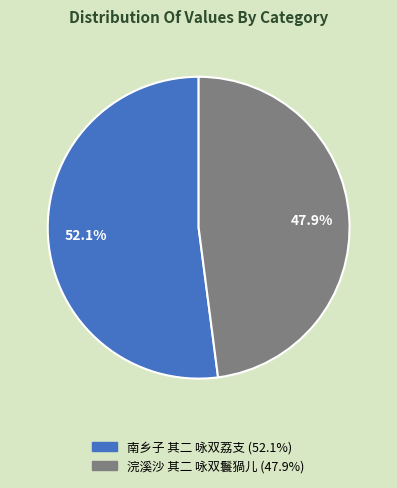

What percentage is the 南乡子 其二 咏双荔支 slice, to the nearest percent?

52%